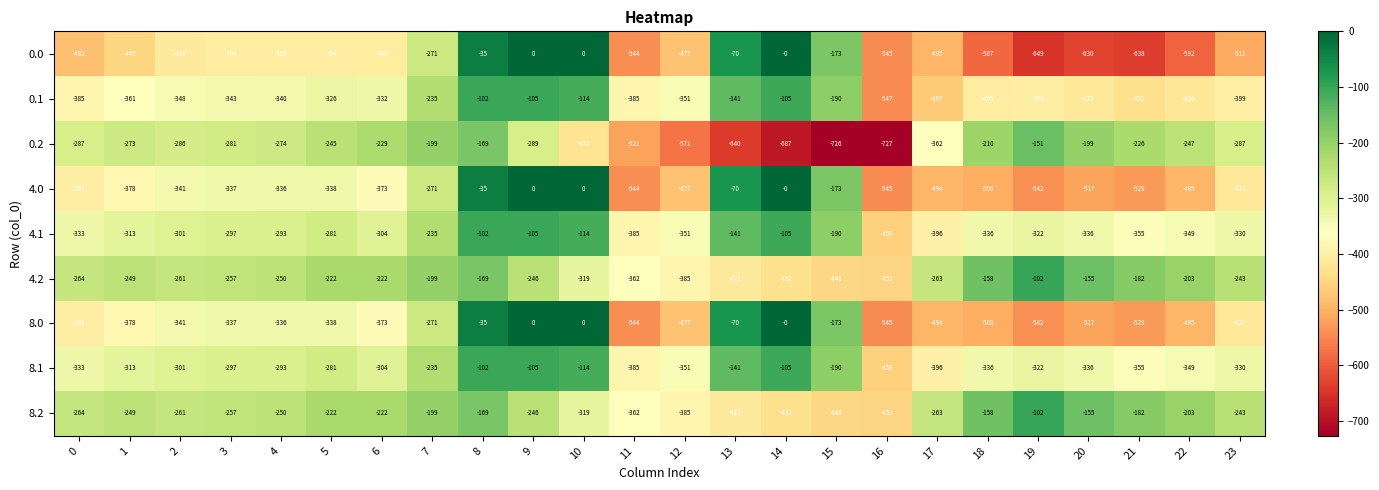

How many series are shown in this chart?

9